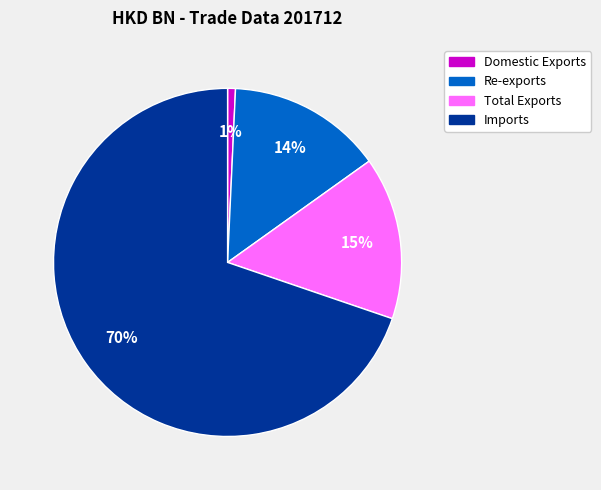

Combined, do Total Exports and Re-exports account for over 50%?

No